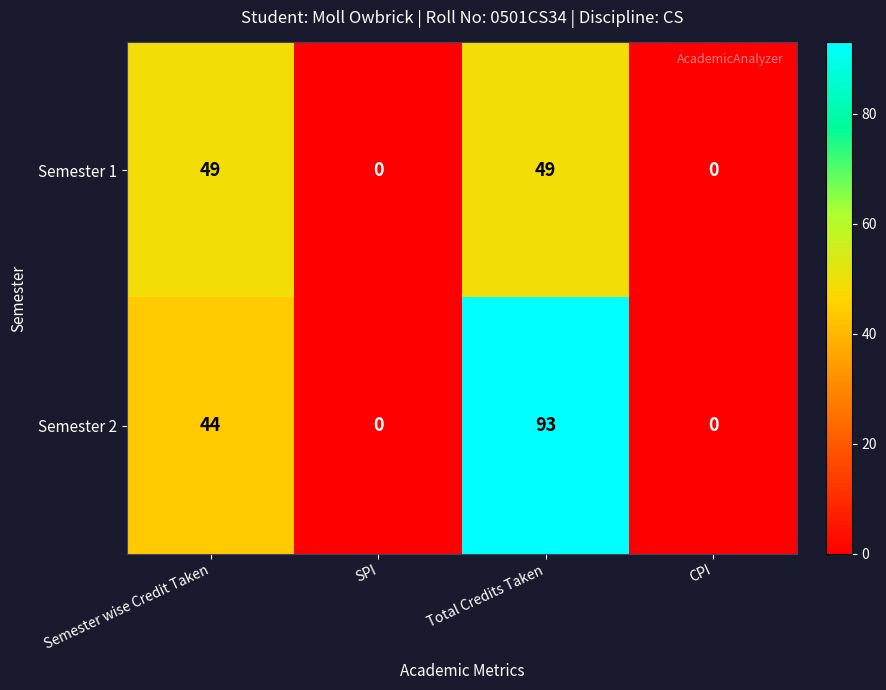

Rank the series by their maximum value, from lowest to highest.

Semester 1, Semester 2